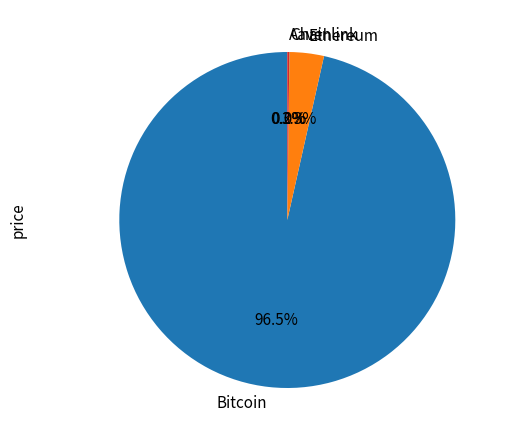

Between Ethereum and Bitcoin, which is larger?

Bitcoin